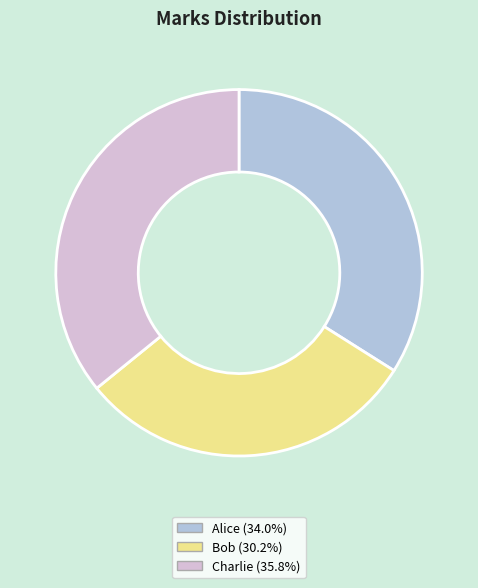

Rank the categories by value from highest to lowest.

Charlie, Alice, Bob